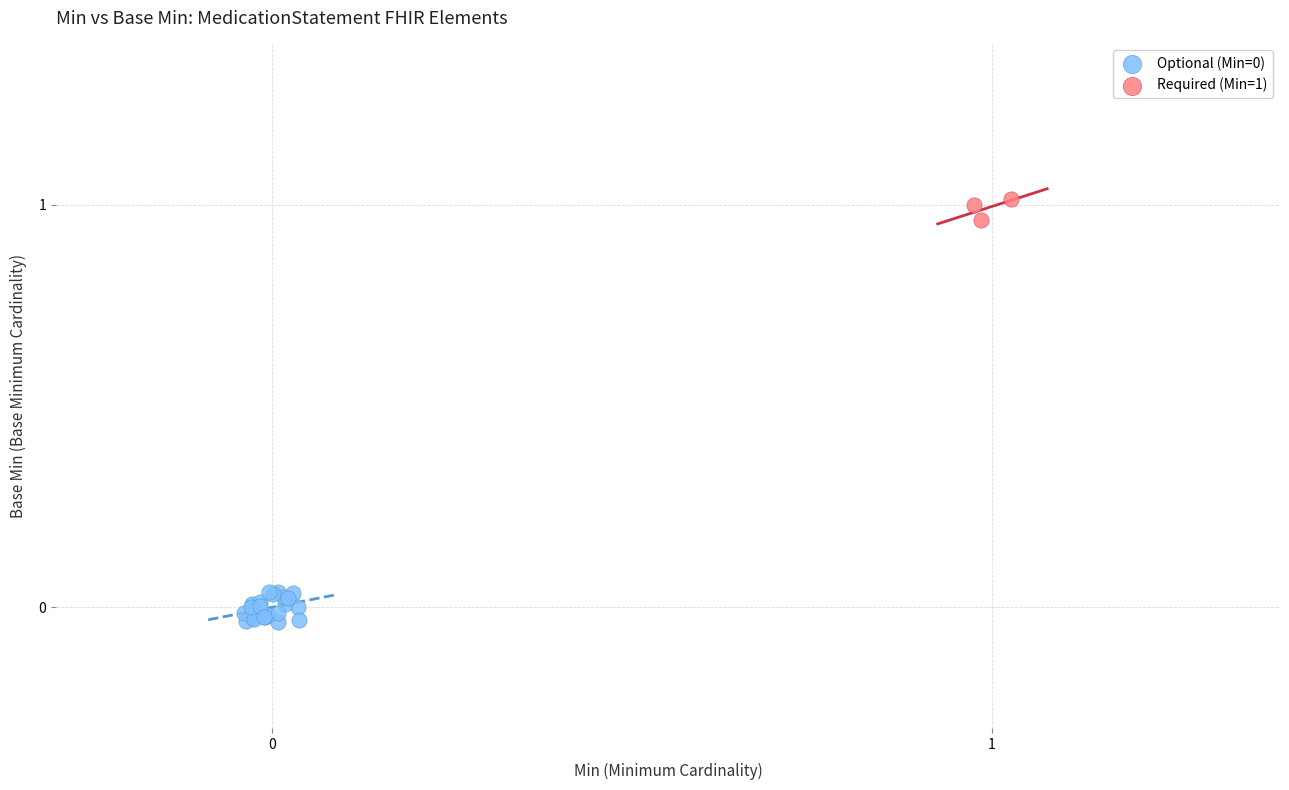

Which series contains the highest Y value?

Required (Min=1)